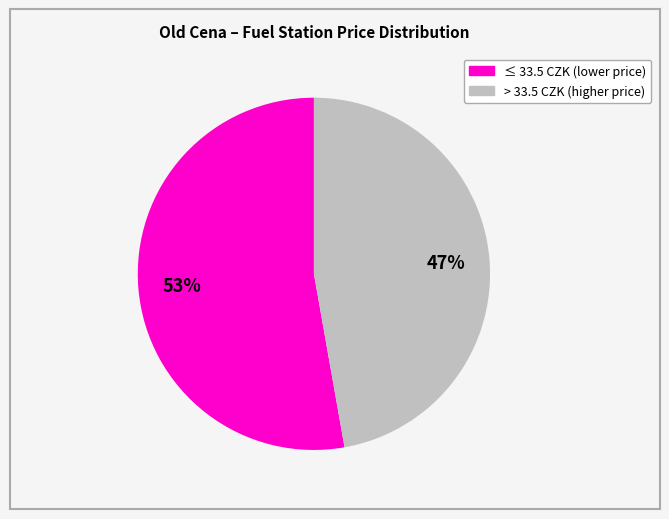

To the nearest percent, what is the average slice percentage?

50%